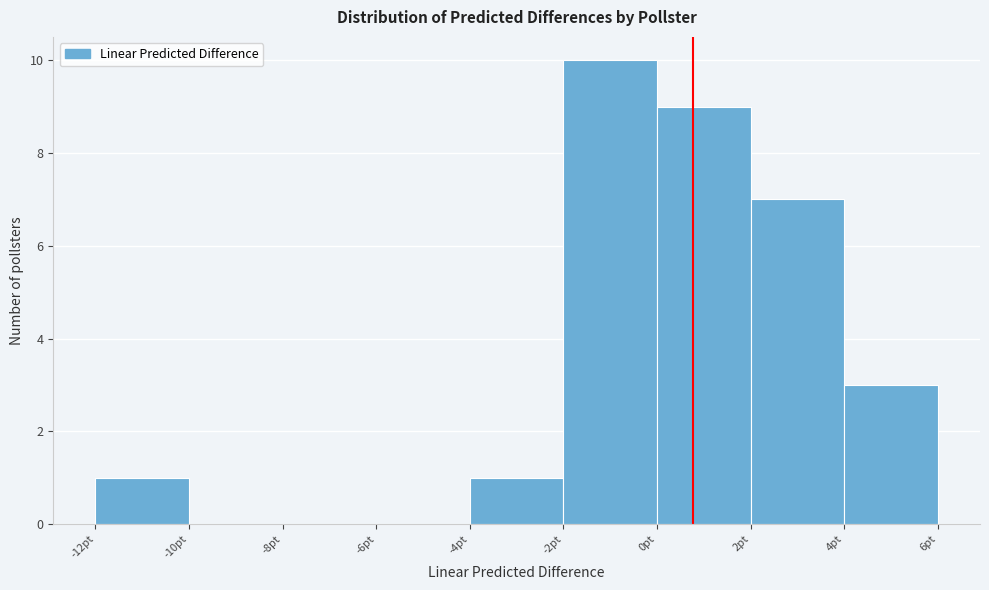

How tall is the bar that spans -4 to -2 on the x-axis? The values are not printed on the chart, so give them approximately, as read against the axis.

1